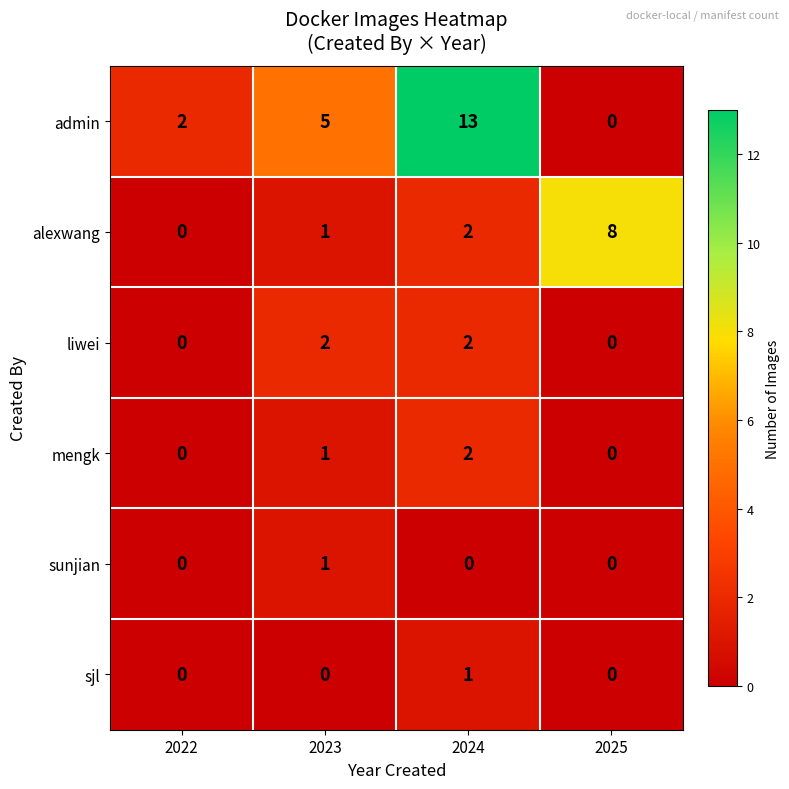

What is the approximate value of alexwang at 2025?

8